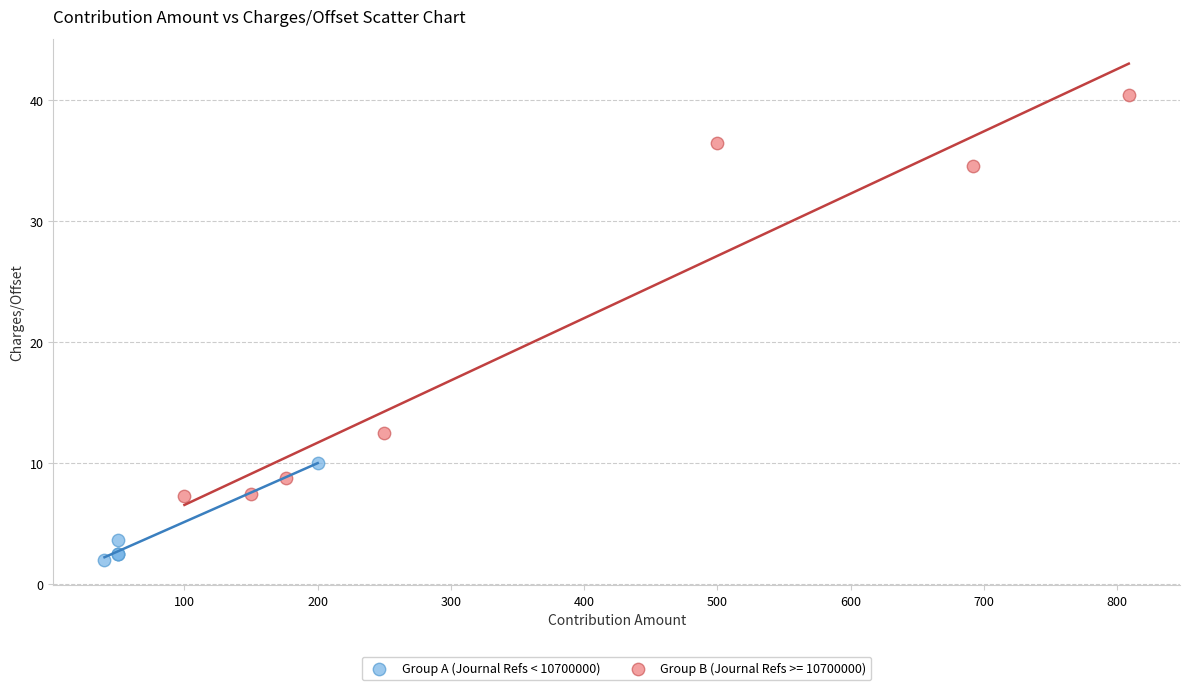

Which series contains the lowest Y value?

Group A (Journal Refs < 10700000)